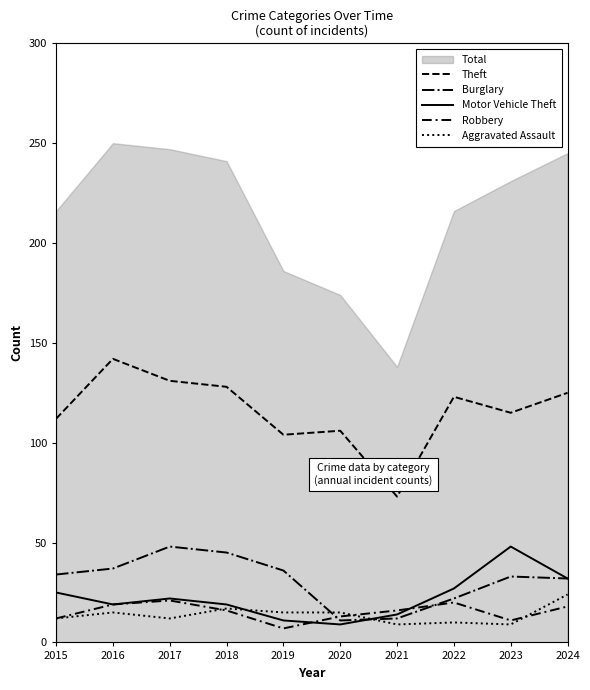

True or false: Theft and Burglary intersect in this chart.

False